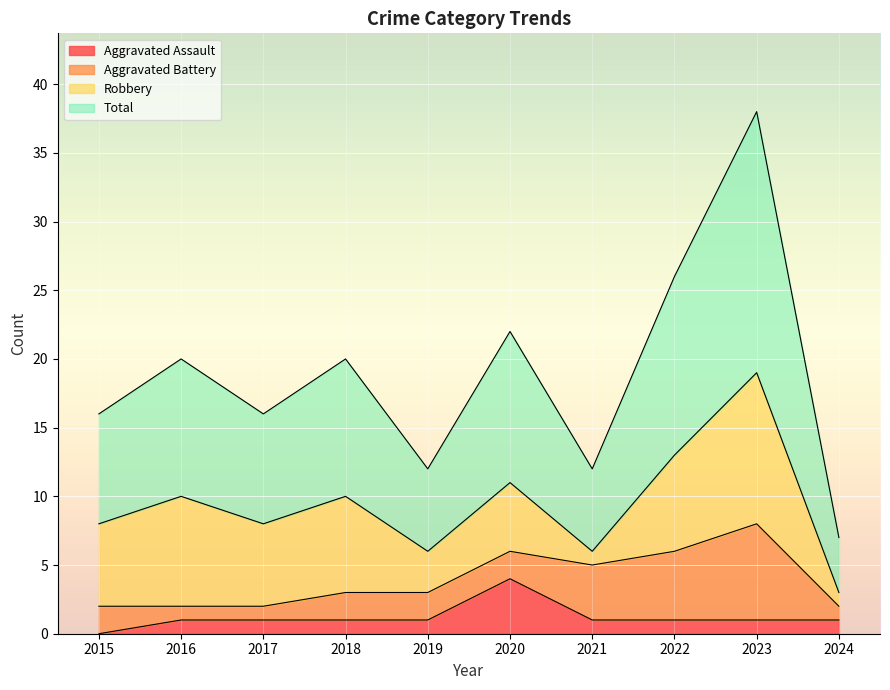

The value of Aggravated Assault at 2023 is 1. True or false?

True